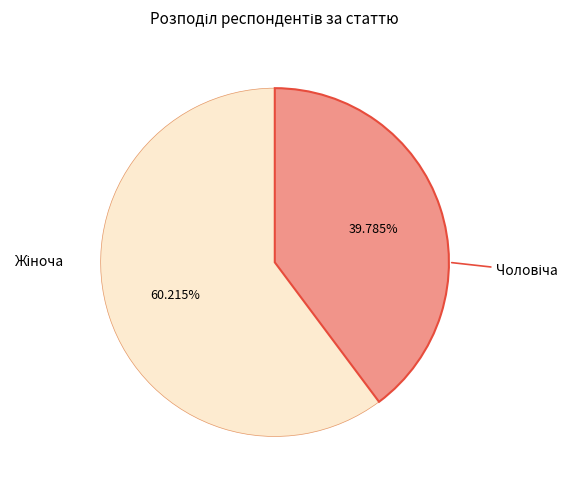

Is there any slice that represents more than half of the pie?

Yes